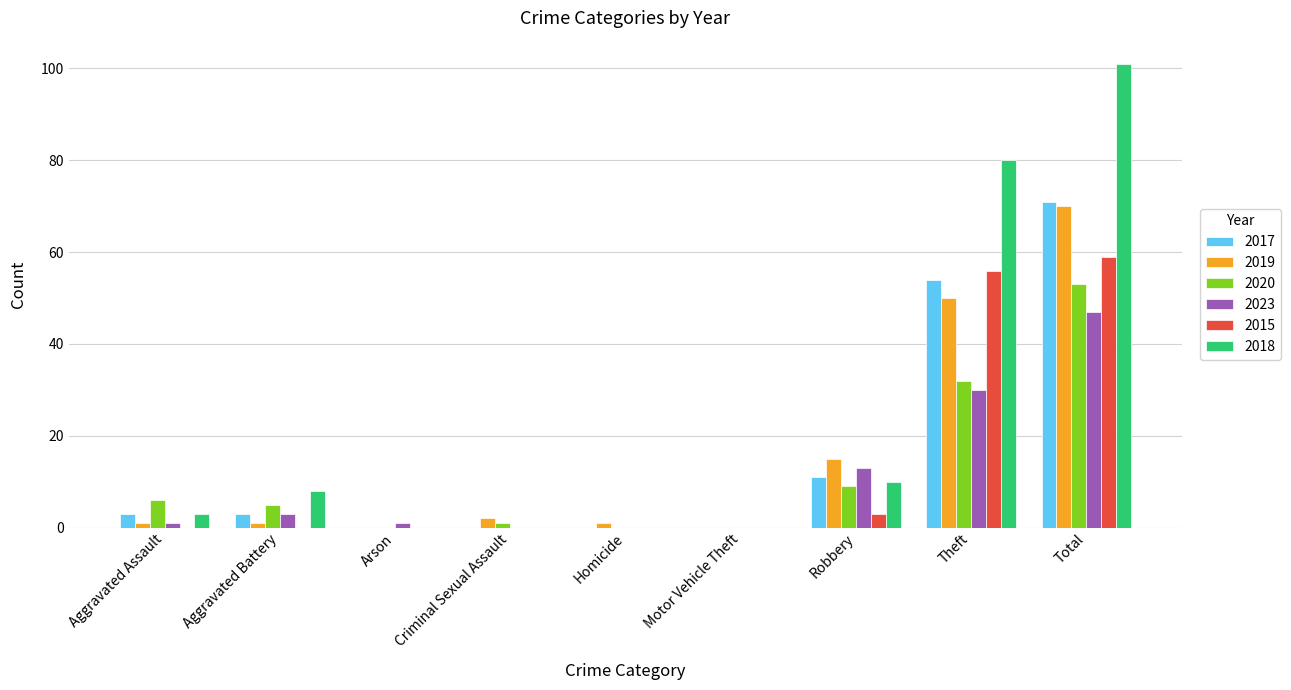

Are the bars horizontal?

No